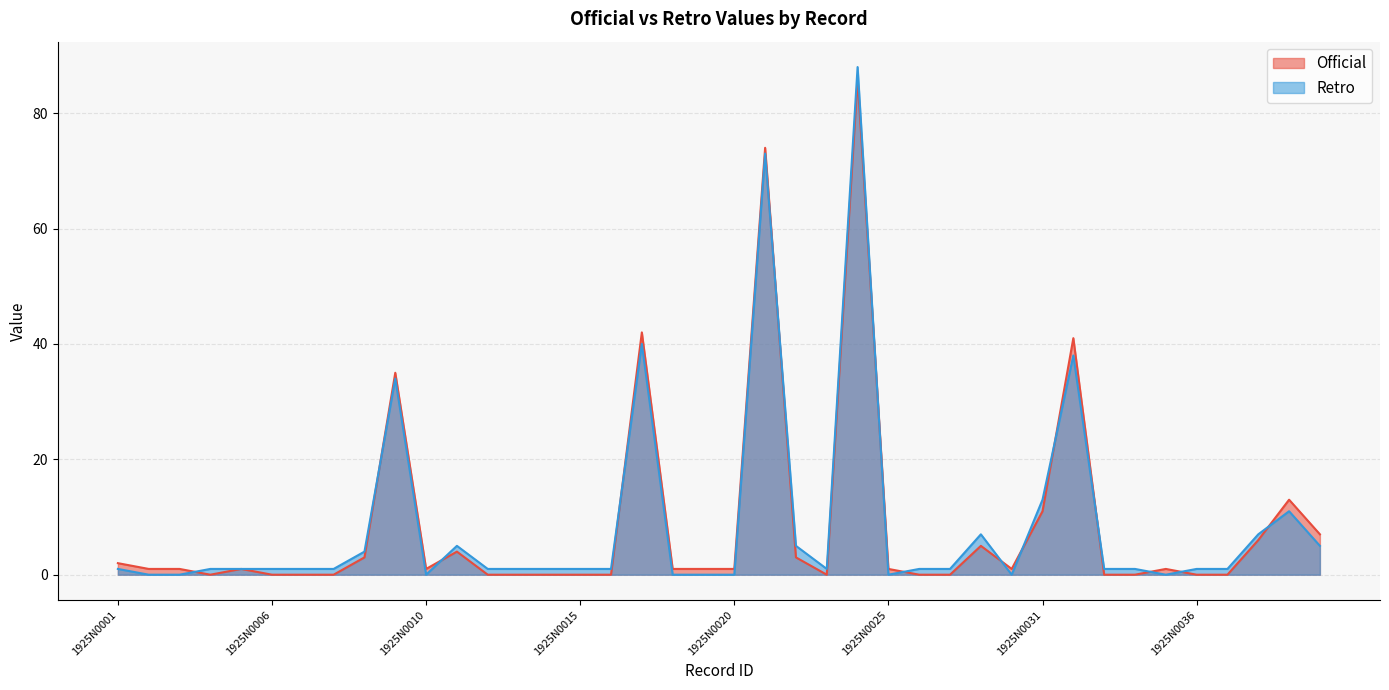

Is it true that Official equals 1 at 1925N0018?

True